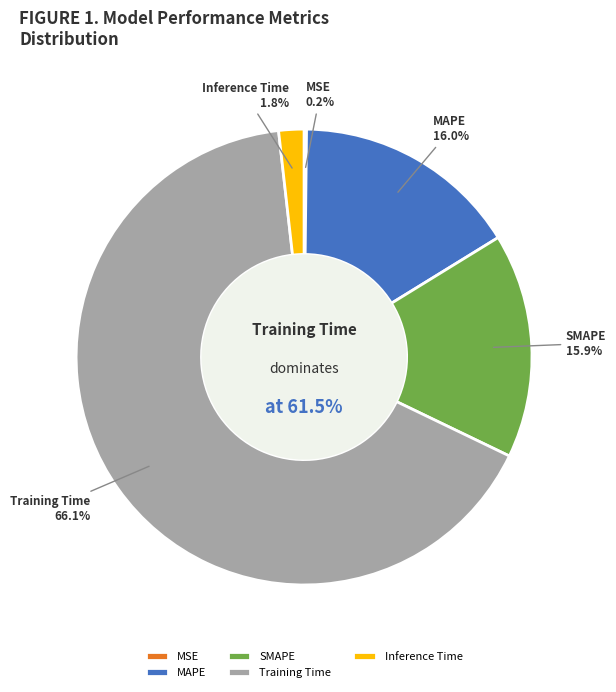

What percentage is the Inference Time slice, to the nearest percent?

2%